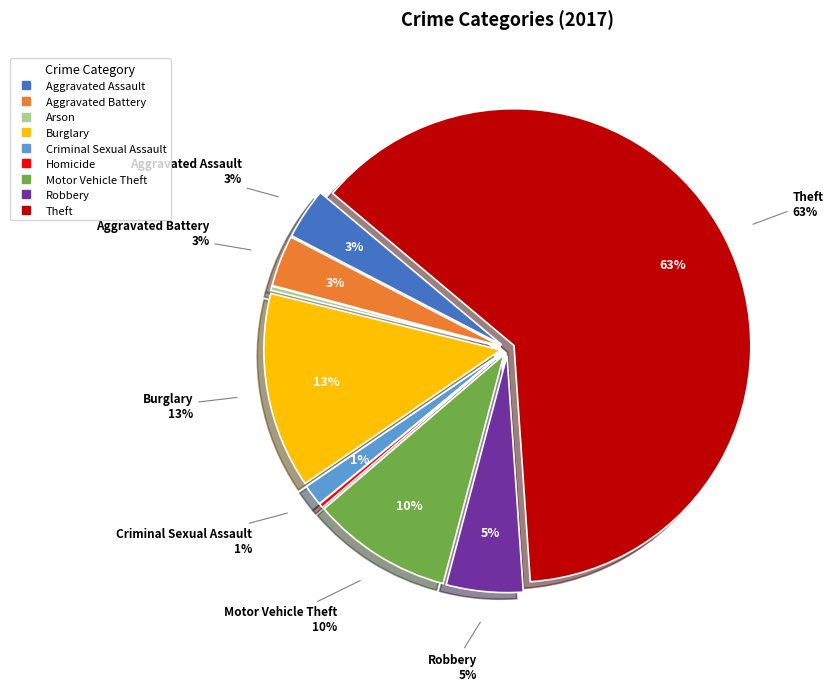

True or false: Homicide accounts for 0% of the total.

True